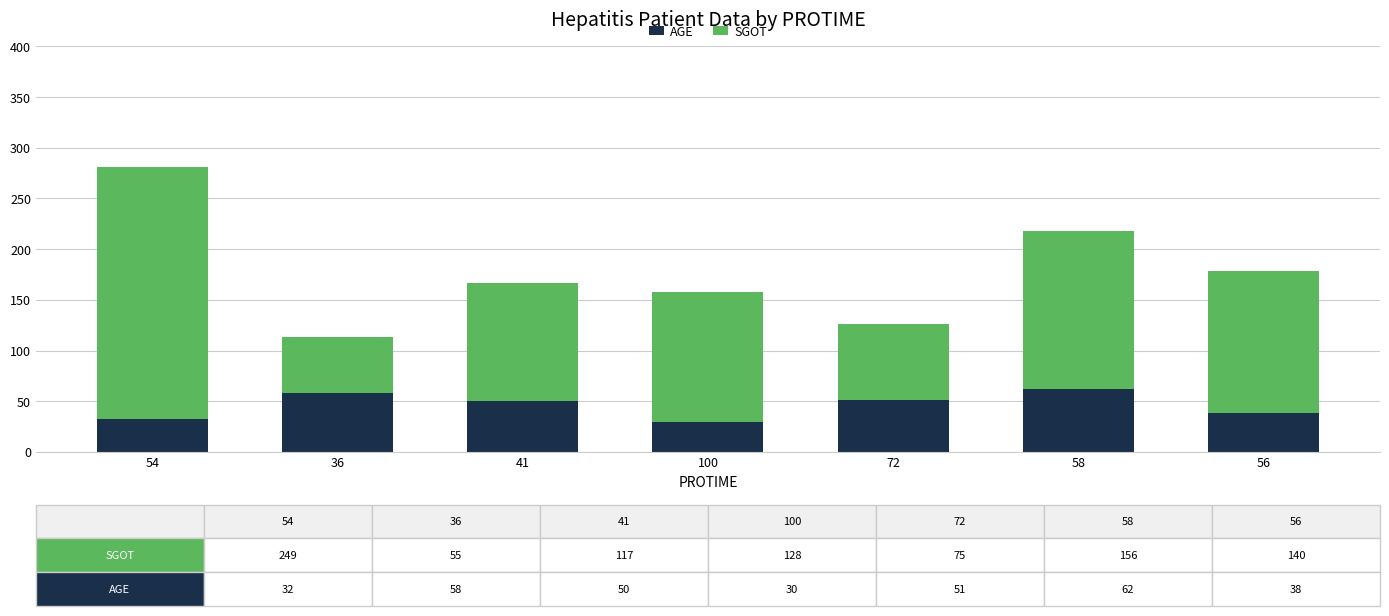

What is the highest value of the AGE series?

62